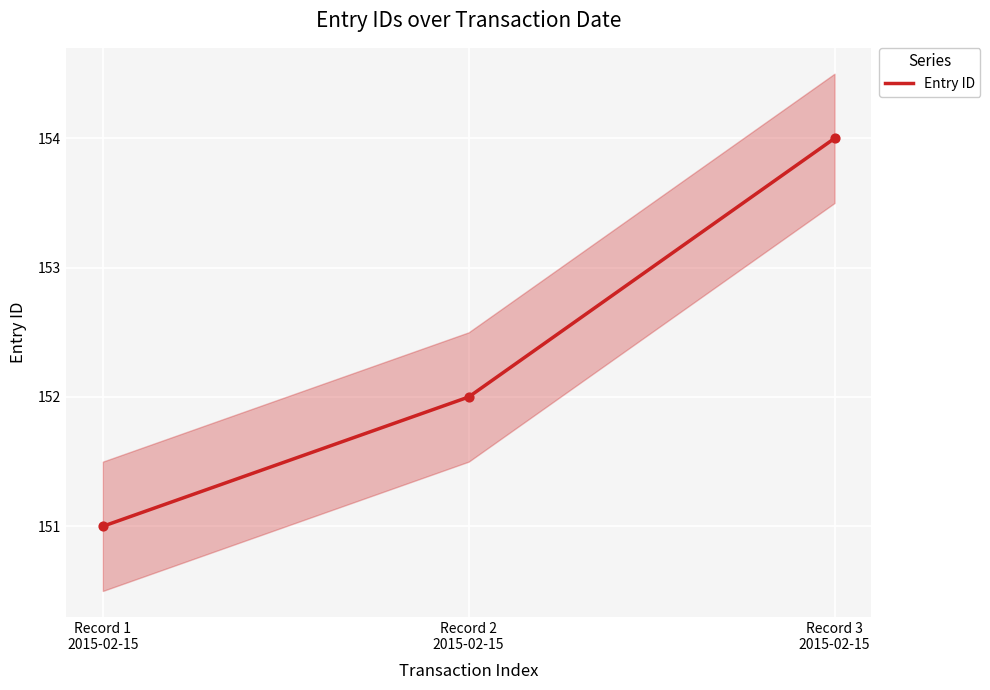

Which has a higher value, Record 2
2015-02-15 or Record 1
2015-02-15?

Record 2
2015-02-15